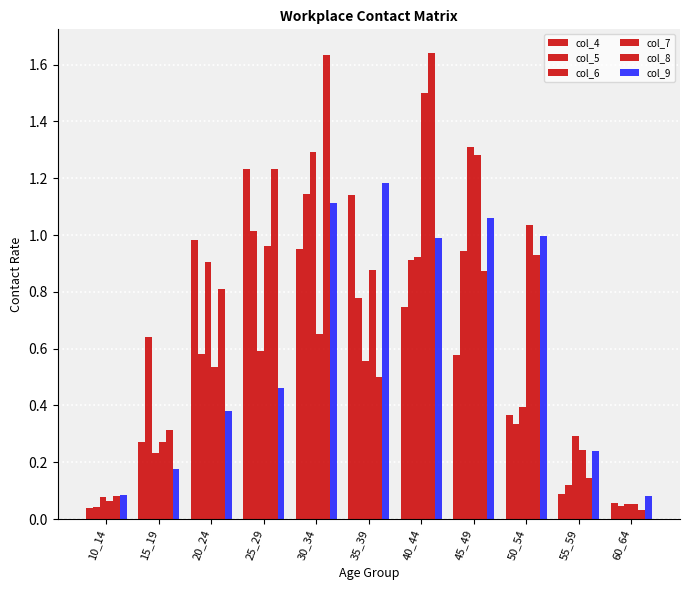

Reading left to right, transcribe all the data shown in this chart.

col_4: 10_14=0.0	15_19=0.3	20_24=1.0	25_29=1.2	30_34=1.0	35_39=1.1	40_44=0.7	45_49=0.6	50_54=0.4	55_59=0.1	60_64=0.1
col_5: 10_14=0.0	15_19=0.6	20_24=0.6	25_29=1.0	30_34=1.1	35_39=0.8	40_44=0.9	45_49=0.9	50_54=0.3	55_59=0.1	60_64=0.0
col_6: 10_14=0.1	15_19=0.2	20_24=0.9	25_29=0.6	30_34=1.3	35_39=0.6	40_44=0.9	45_49=1.3	50_54=0.4	55_59=0.3	60_64=0.1
col_7: 10_14=0.1	15_19=0.3	20_24=0.5	25_29=1.0	30_34=0.7	35_39=0.9	40_44=1.5	45_49=1.3	50_54=1.0	55_59=0.2	60_64=0.1
col_8: 10_14=0.1	15_19=0.3	20_24=0.8	25_29=1.2	30_34=1.6	35_39=0.5	40_44=1.6	45_49=0.9	50_54=0.9	55_59=0.1	60_64=0.0
col_9: 10_14=0.1	15_19=0.2	20_24=0.4	25_29=0.5	30_34=1.1	35_39=1.2	40_44=1.0	45_49=1.1	50_54=1.0	55_59=0.2	60_64=0.1